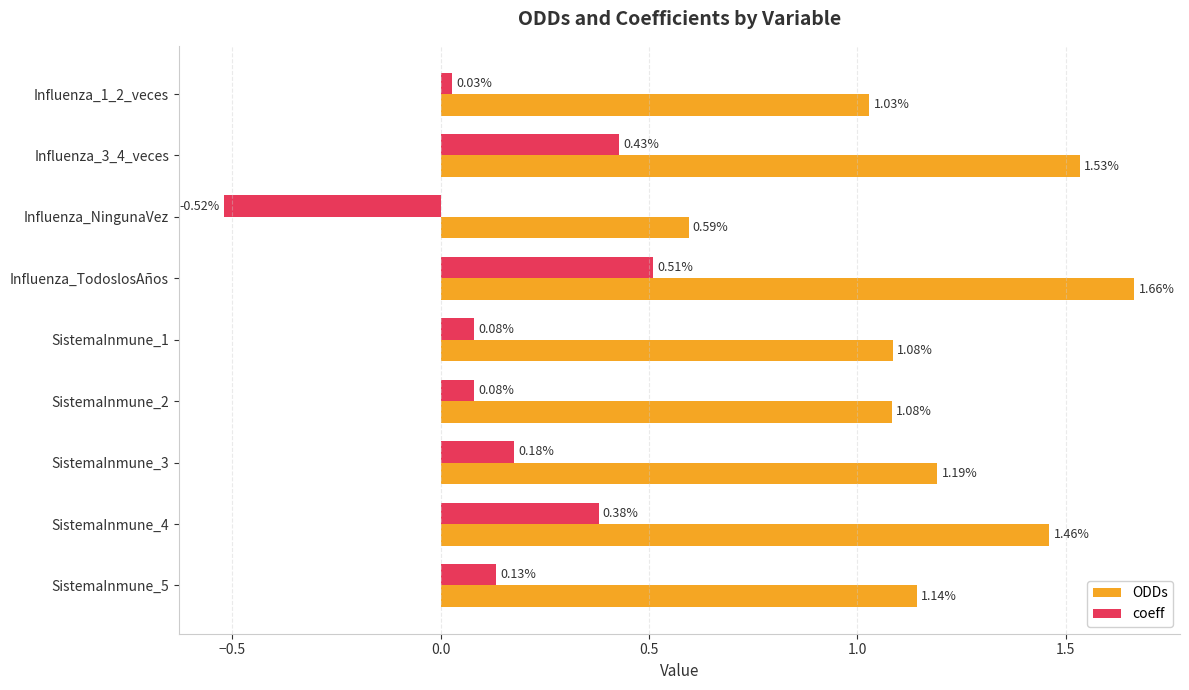

What is the sum of the coeff values at SistemaInmune_5 and SistemaInmune_3?

0.3